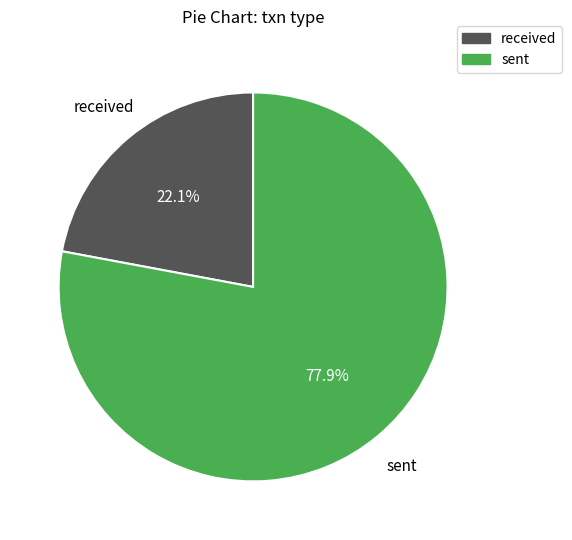

Does any single category account for the majority?

Yes